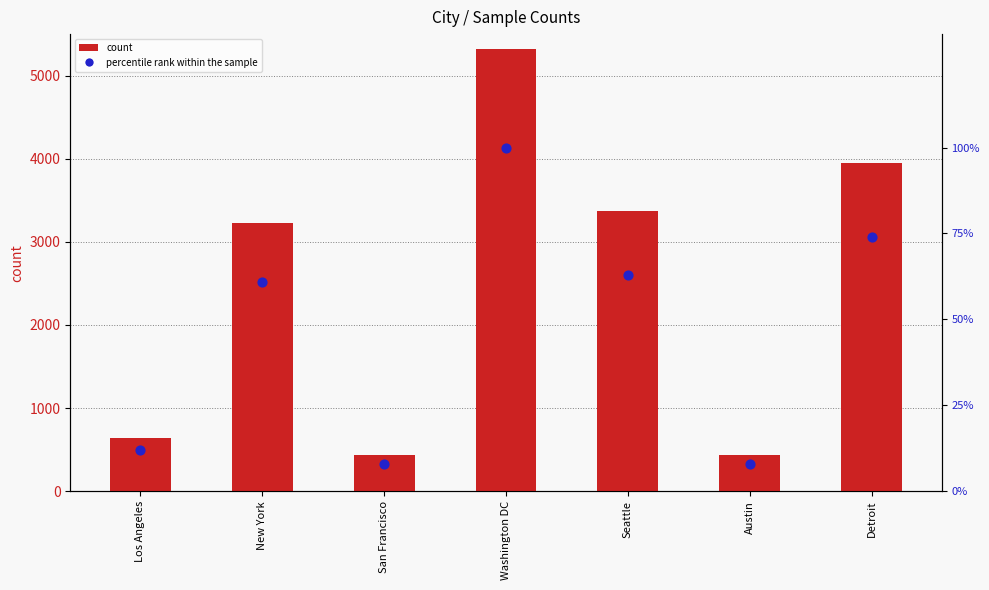

What are all the series names shown in the legend?

count, percentile rank within the sample